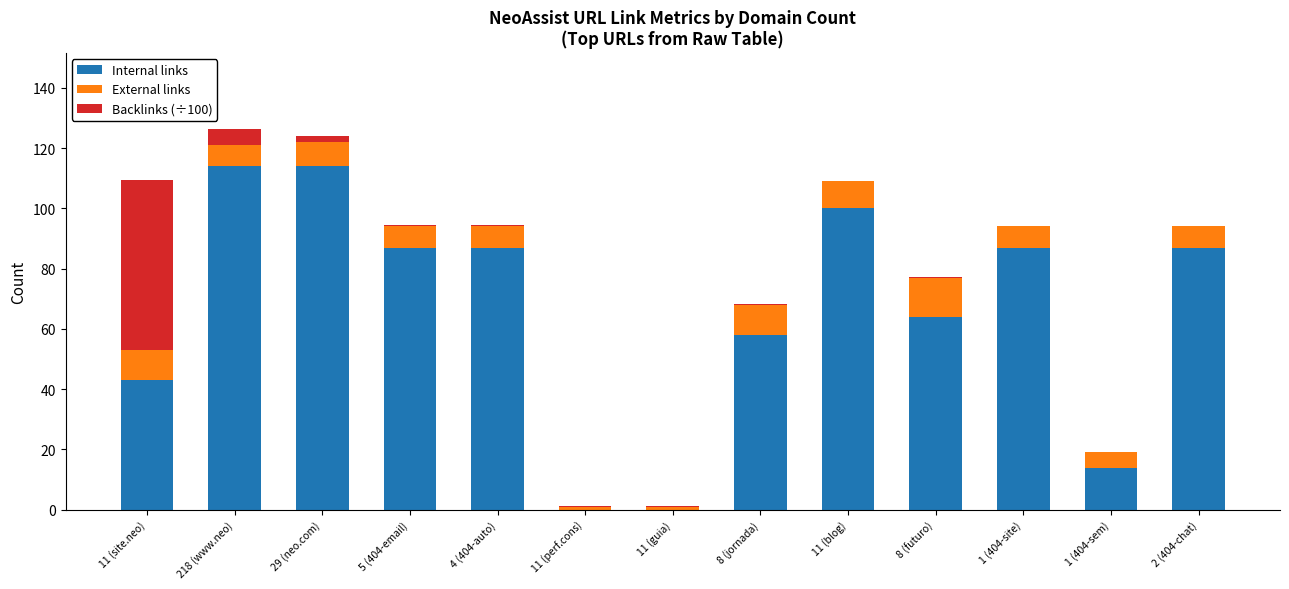

Is it true that Internal links equals 87.0 at 1 (404-site)?

True